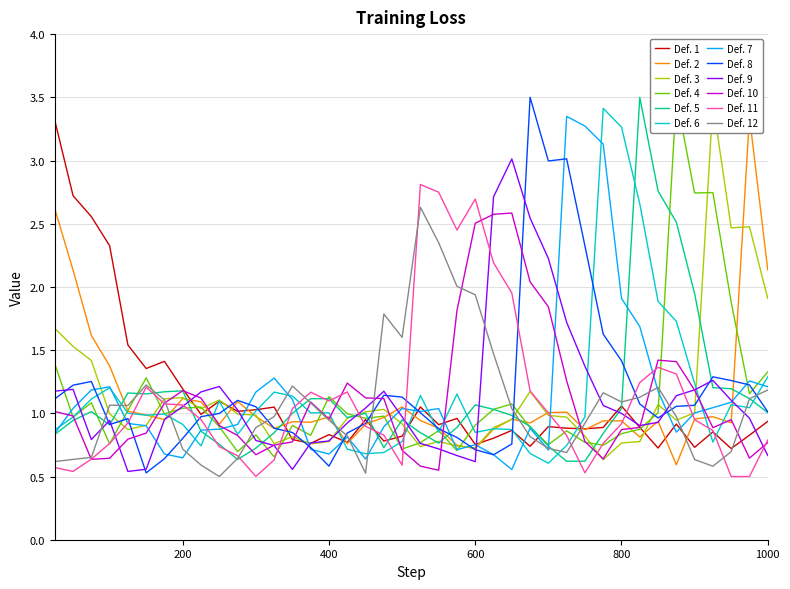

Is this an area chart (filled region under the line)?

No